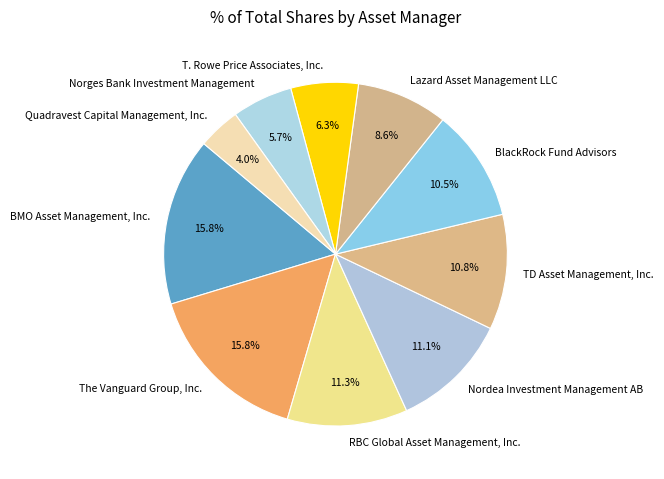

Does Nordea Investment Management AB account for over 50% of the chart?

No